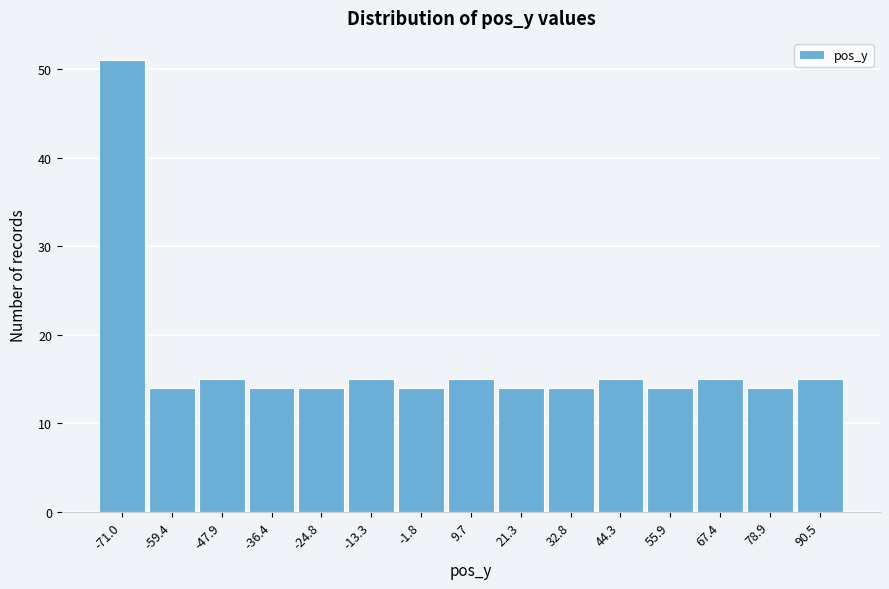

Reading left to right, what are all the values shown in this chart?

-71.0=51	-59.4=14	-47.9=15	-36.4=14	-24.8=14	-13.3=15	-1.8=14	9.7=15	21.3=14	32.8=14	44.3=15	55.9=14	67.4=15	78.9=14	90.5=15